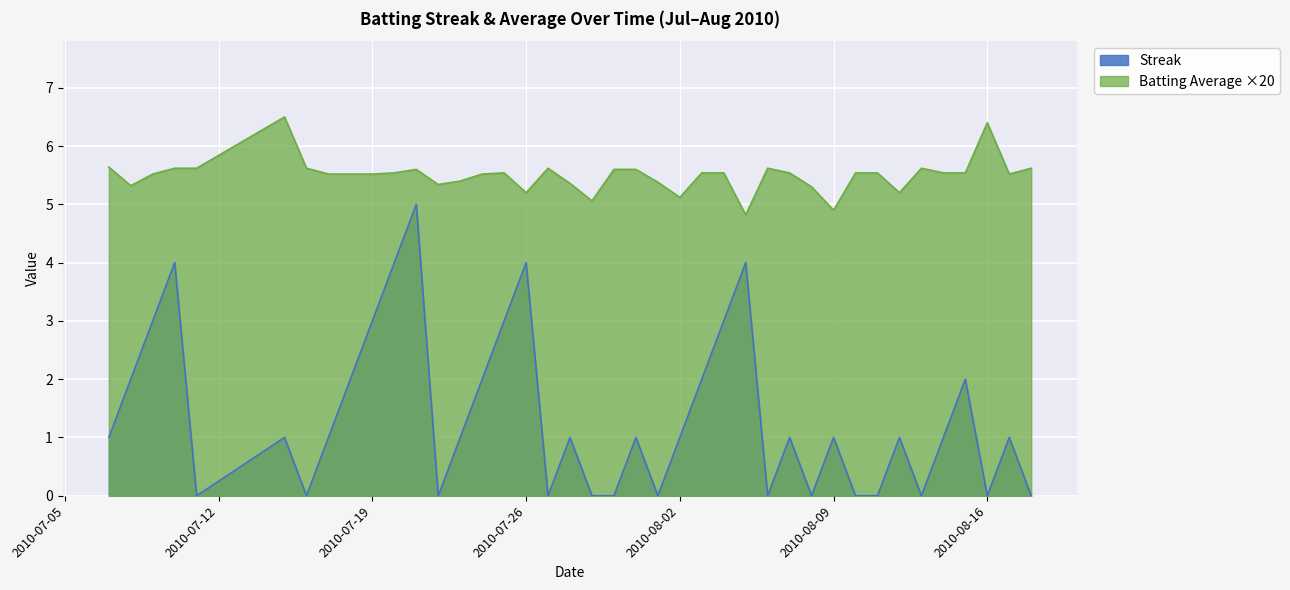

At 2010-08-03, list the series in order from smallest to largest.

Streak, Batting Average1